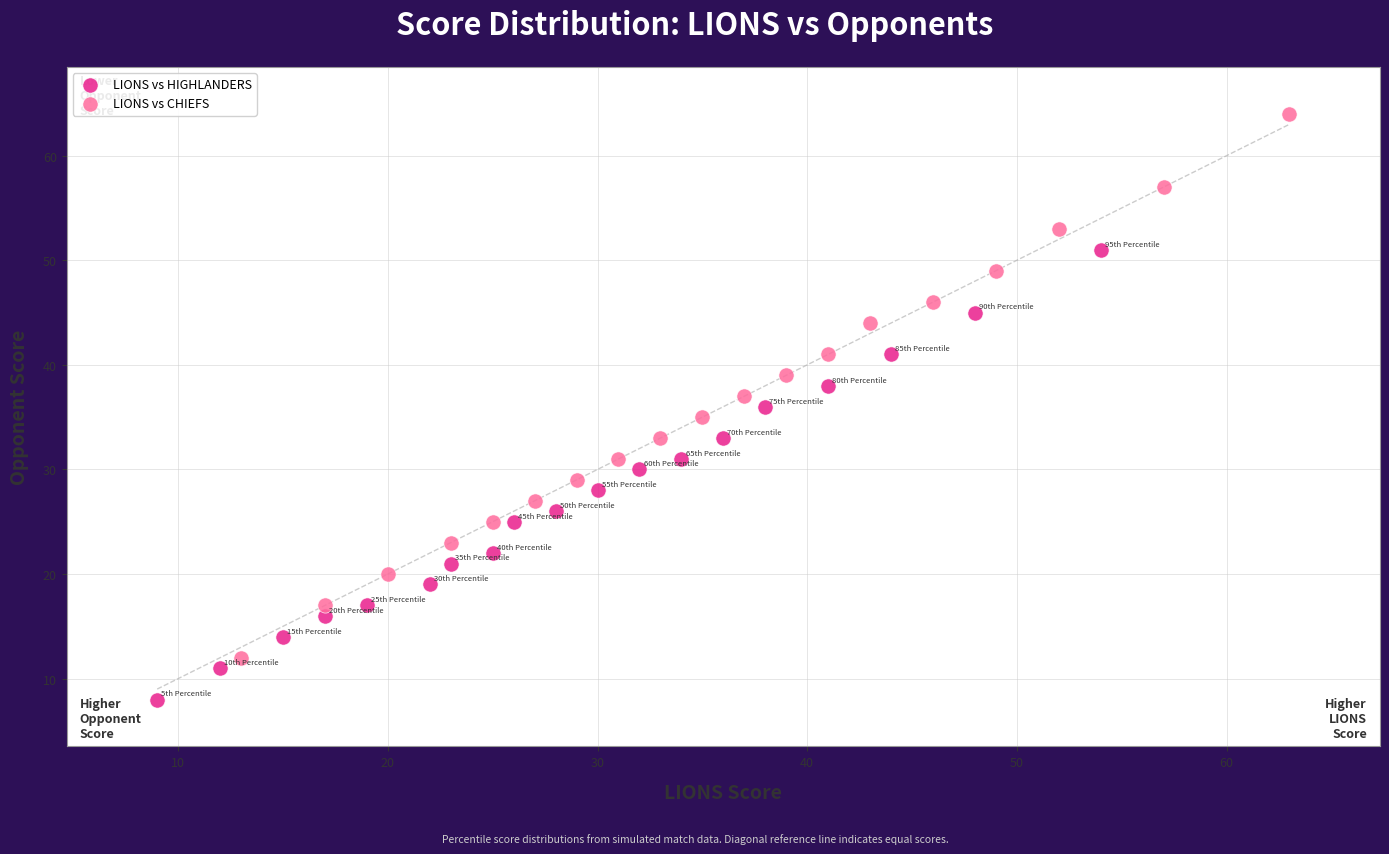

Which series reaches the minimum Y coordinate?

LIONS vs HIGHLANDERS